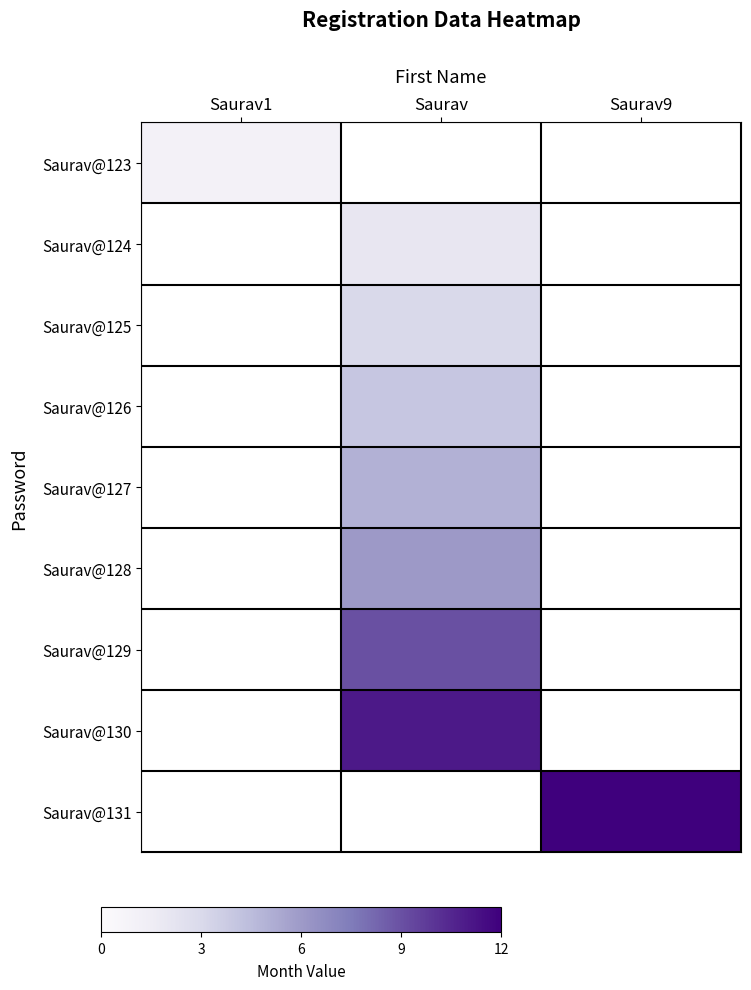

Which label corresponds to the largest value in the chart?

Saurav9